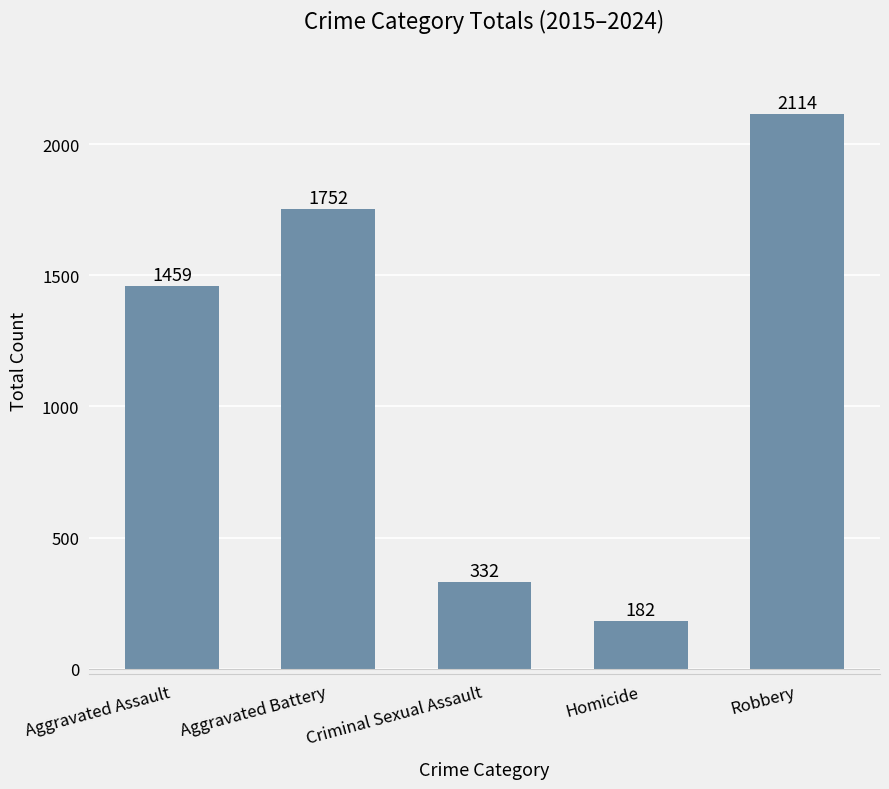

How many bars are there in total?

5